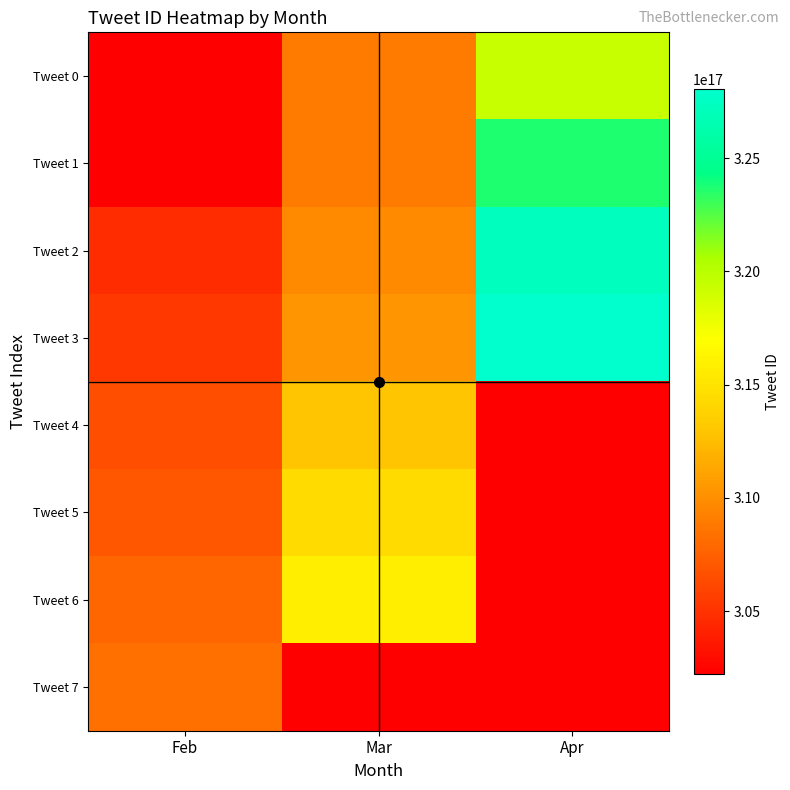

How many categories are shown in the chart?

3